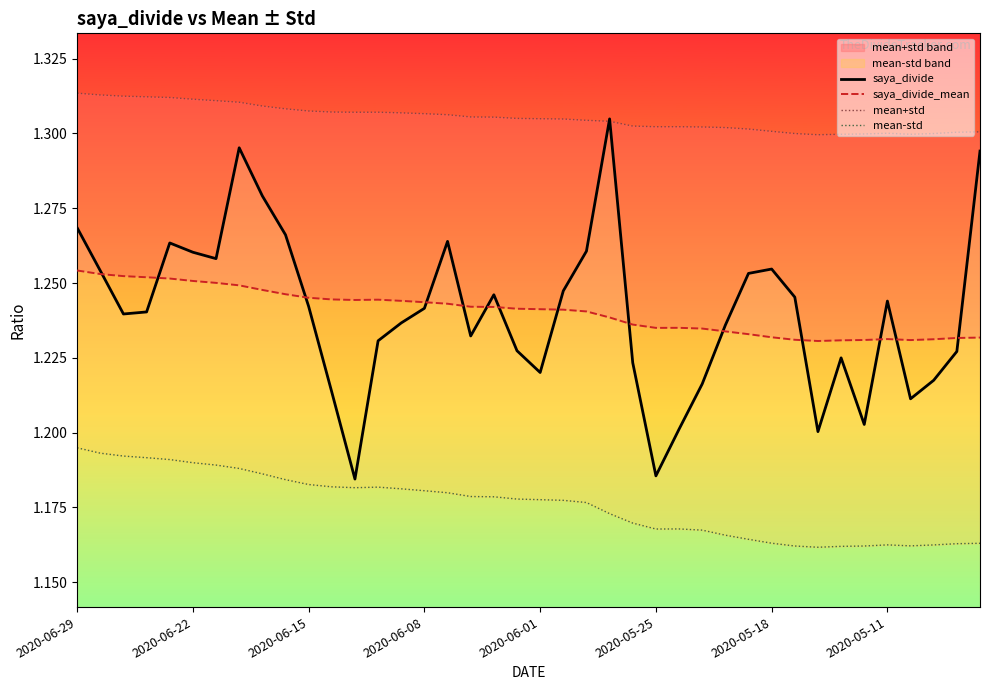

What position from the left is 38?

39